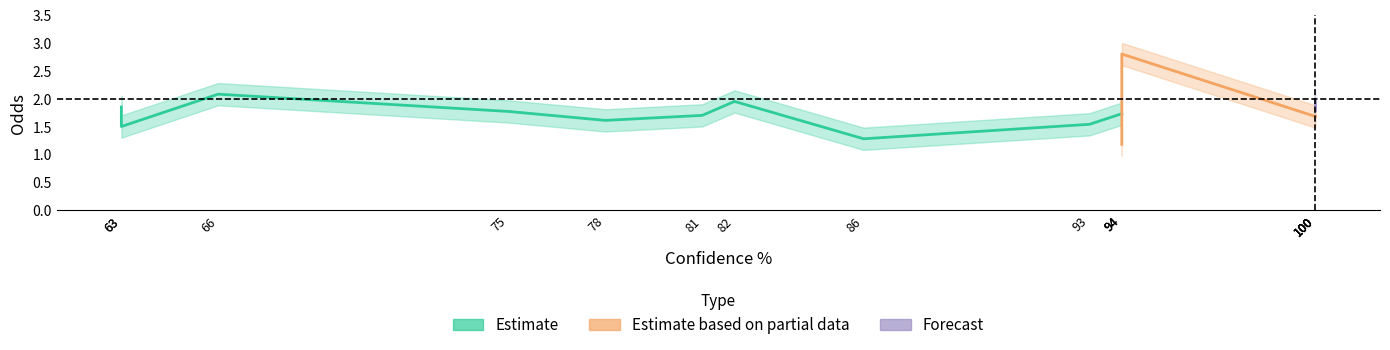

Reading left to right, list all the values displayed in this chart.

Odds: 63=1.9	63=1.5	66=2.1	75=1.8	78=1.6	81=1.7	82=1.9	86=1.3	93=1.5	94=1.7	94=1.2	94=2.8	100=1.7	100=1.8	100=1.9	100=1.9
Odds_upper: 63=2.0	63=1.7	66=2.3	75=2.0	78=1.8	81=1.9	82=2.1	86=1.5	93=1.7	94=1.9	94=1.4	94=3.0	100=1.9	100=2.0	100=2.1	100=2.1
Odds_lower: 63=1.6	63=1.3	66=1.9	75=1.6	78=1.4	81=1.5	82=1.8	86=1.1	93=1.3	94=1.5	94=1.0	94=2.6	100=1.5	100=1.6	100=1.7	100=1.8